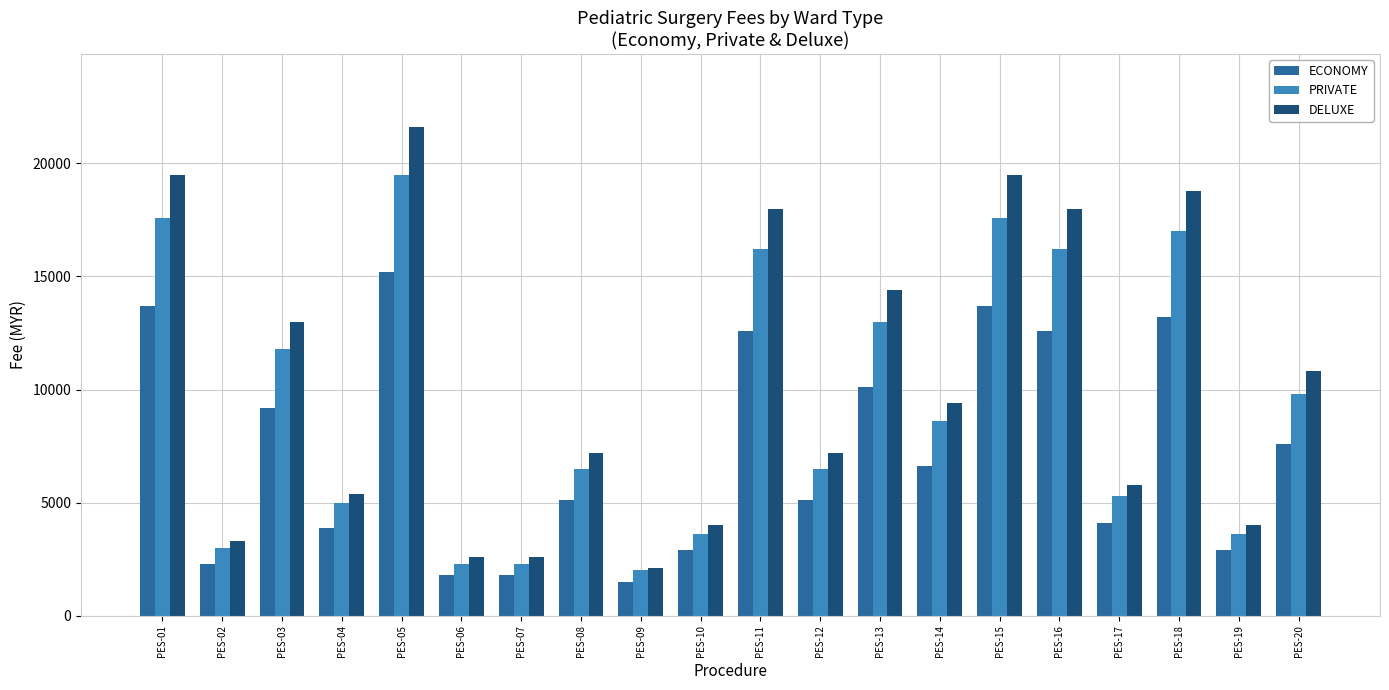

What is the difference between the second highest and second lowest values in the DELUXE series?

16900